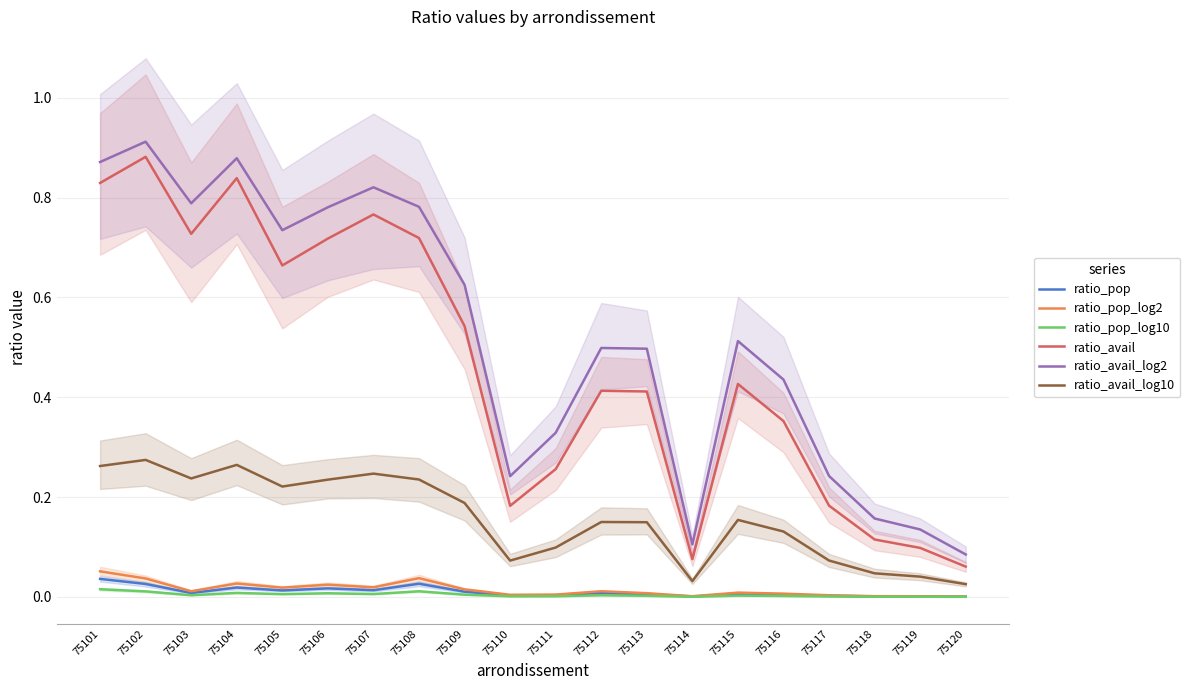

Does the chart display data point markers on the line(s)?

No